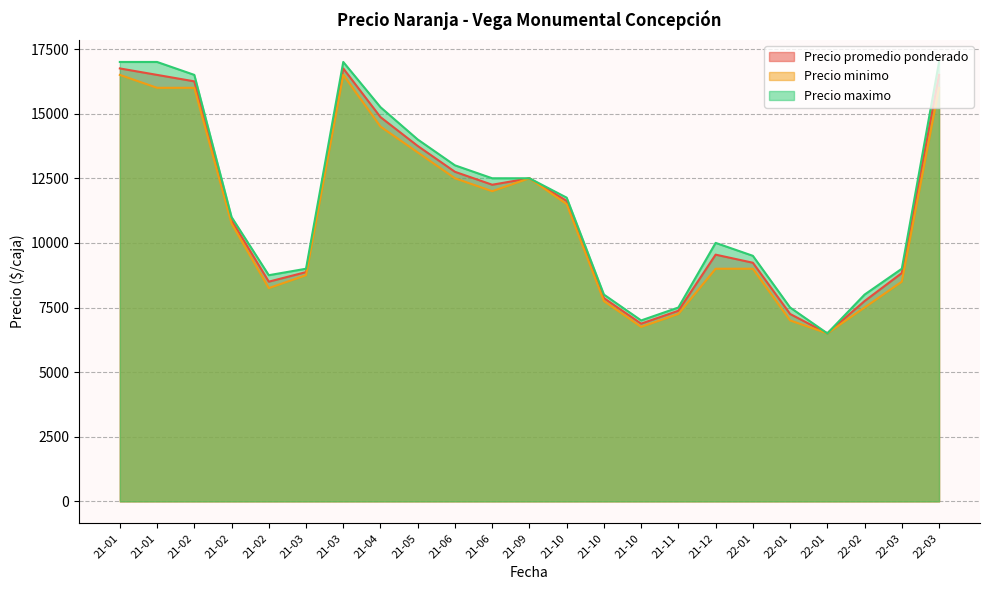

Does the chart display data point markers on the line(s)?

No